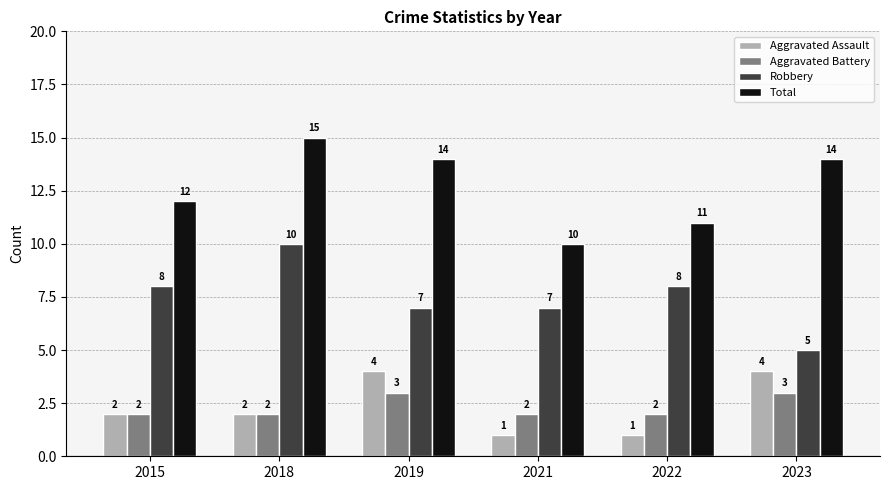

Count the number of data series in this chart.

4